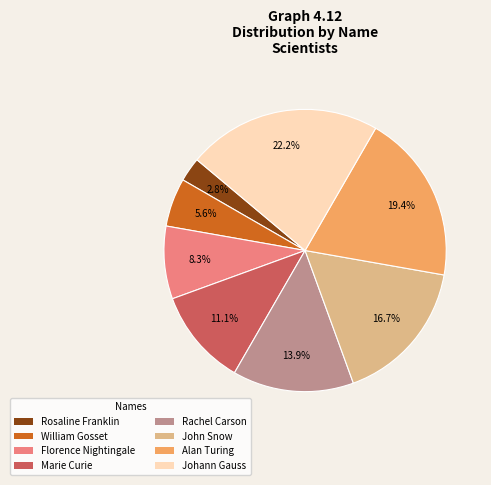

Is it true that Rachel Carson is 8% of the pie?

False